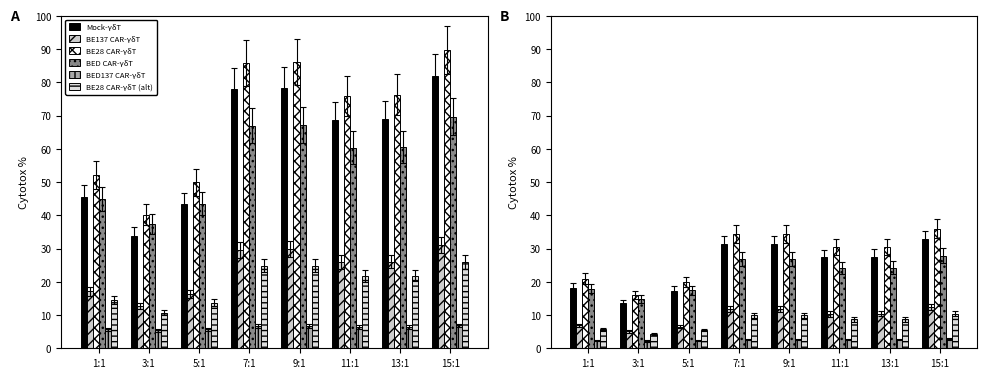

Reading left to right, what are all the values shown in this chart?

Mock-γδT: 1:1=18.2	3:1=13.5	5:1=17.4	7:1=31.2	9:1=31.3	11:1=27.4	13:1=27.6	15:1=32.7
BE137 CAR-γδT: 1:1=6.9	3:1=5.1	5:1=6.5	7:1=11.9	9:1=11.9	11:1=10.4	13:1=10.4	15:1=12.5
BE28 CAR-γδT: 1:1=20.9	3:1=16.1	5:1=20.0	7:1=34.4	9:1=34.4	11:1=30.4	13:1=30.5	15:1=35.9
BED CAR-γδT: 1:1=18.0	3:1=14.9	5:1=17.4	7:1=26.8	9:1=26.9	11:1=24.2	13:1=24.2	15:1=27.8
BED137 CAR-γδT: 1:1=2.3	3:1=2.2	5:1=2.3	7:1=2.7	9:1=2.7	11:1=2.6	13:1=2.6	15:1=2.8
BE28 CAR-γδT (alt): 1:1=5.8	3:1=4.3	5:1=5.5	7:1=9.9	9:1=10.0	11:1=8.7	13:1=8.8	15:1=10.4